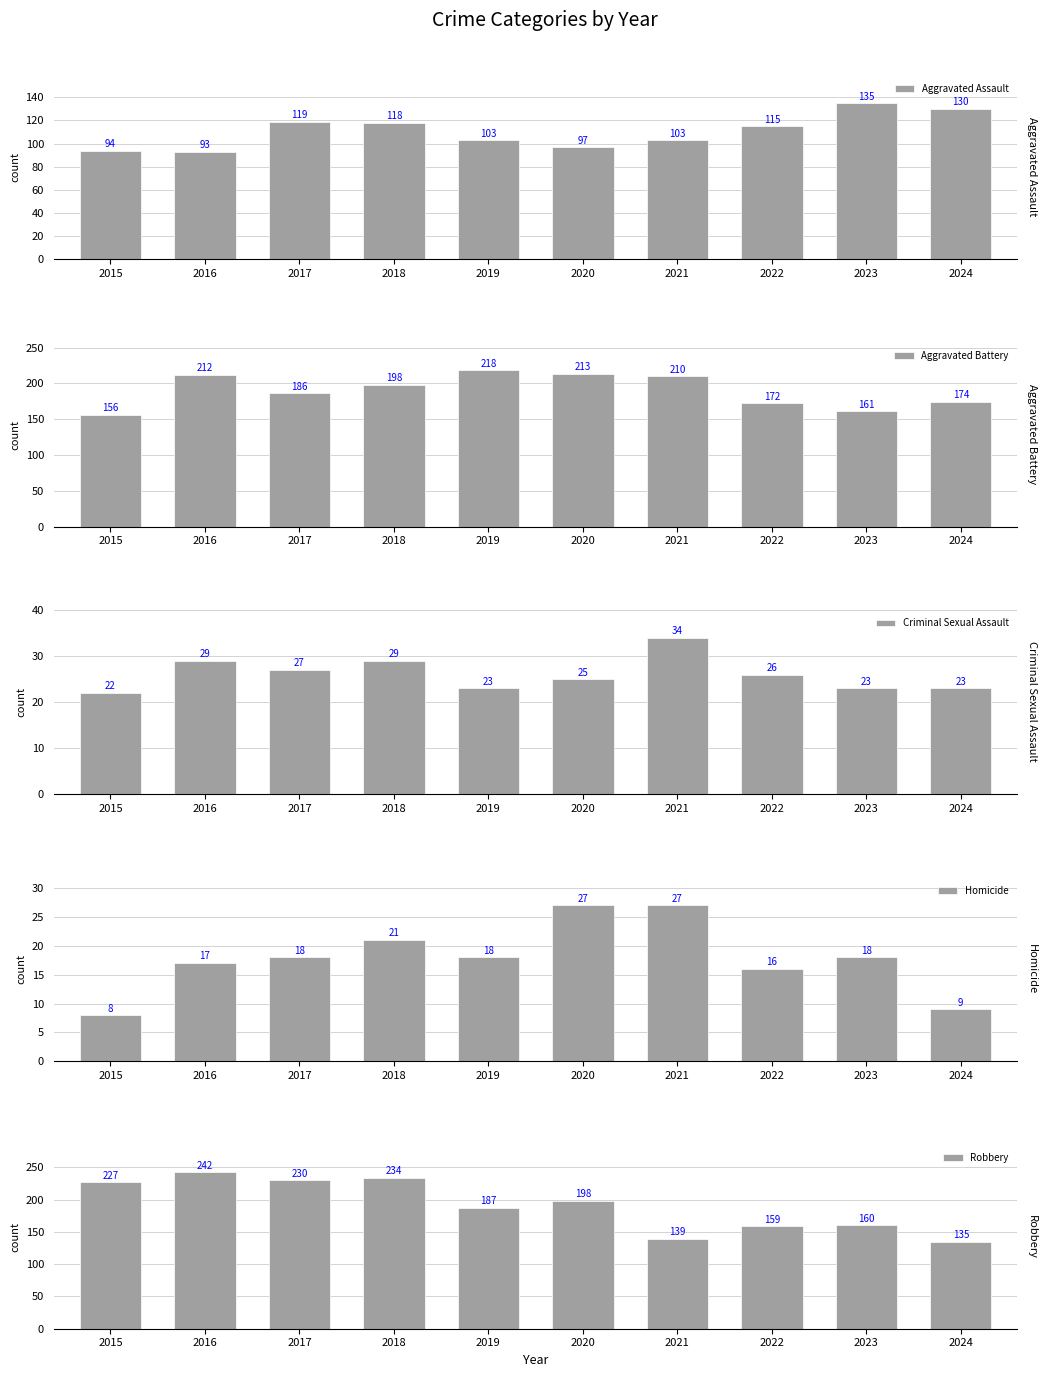

Is it true that Aggravated Assault equals 53 at 2022?

False